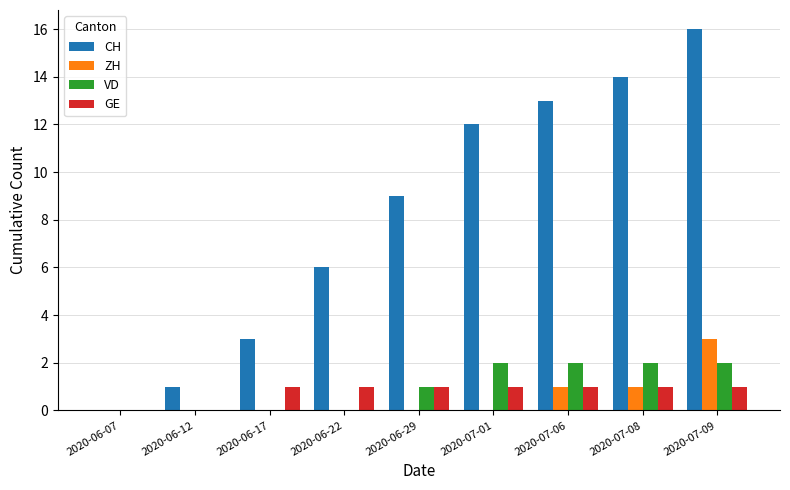

What is the maximum value for ZH?

3